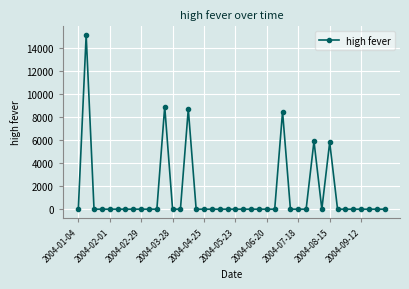

What is the value of the 12th point from the left?

8923.5